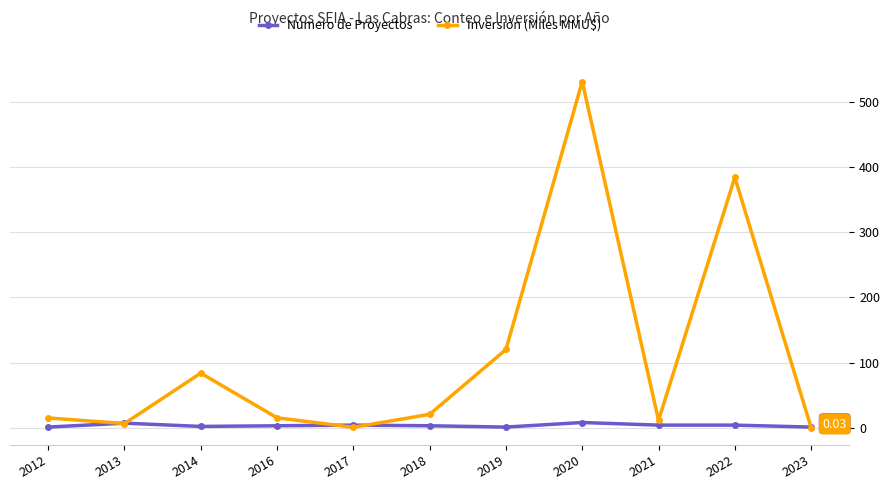

How many data points in Inversión (Miles MMU$) are less than 15?

4